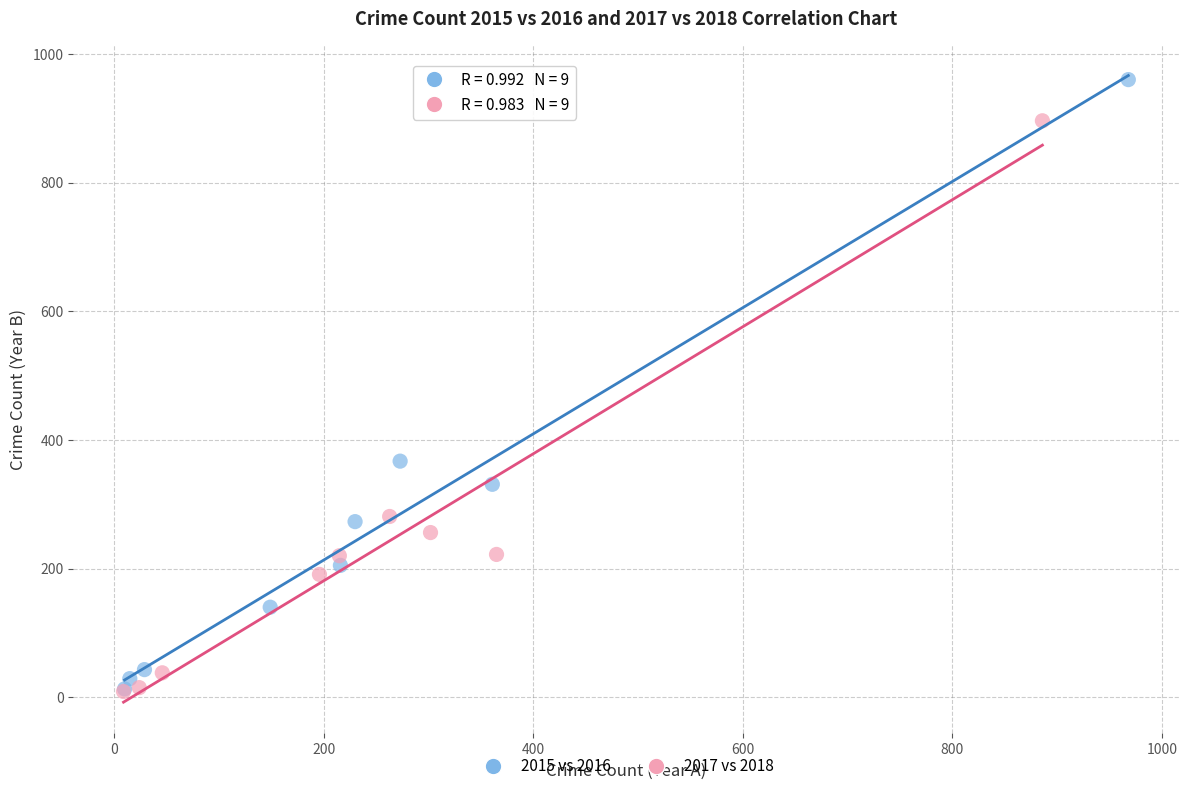

Which series has the largest Y range (max minus min)?

2015 vs 2016